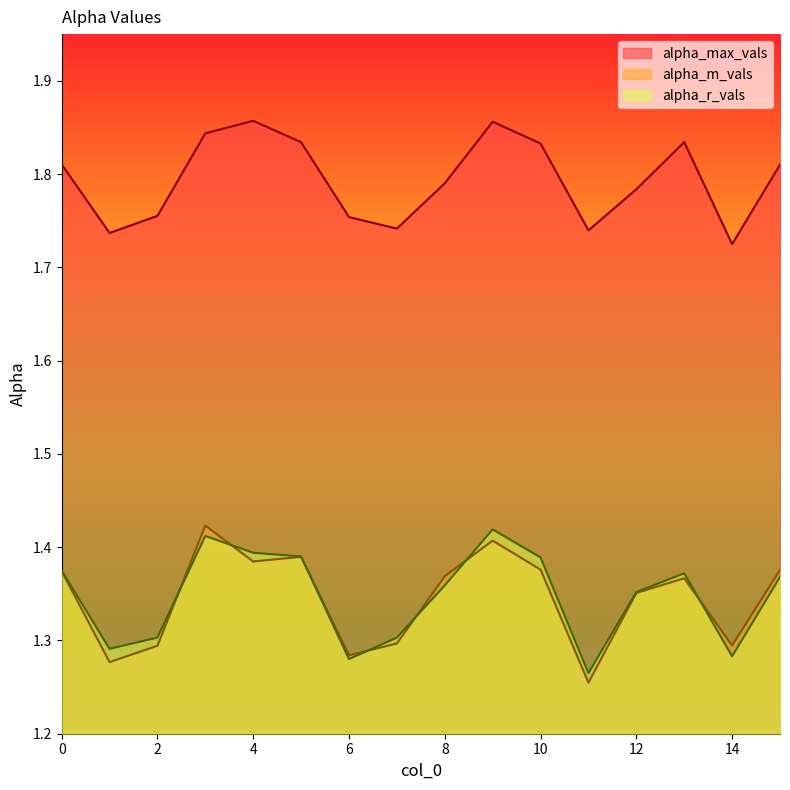

Which series has the widest spread of values?

alpha_m_vals